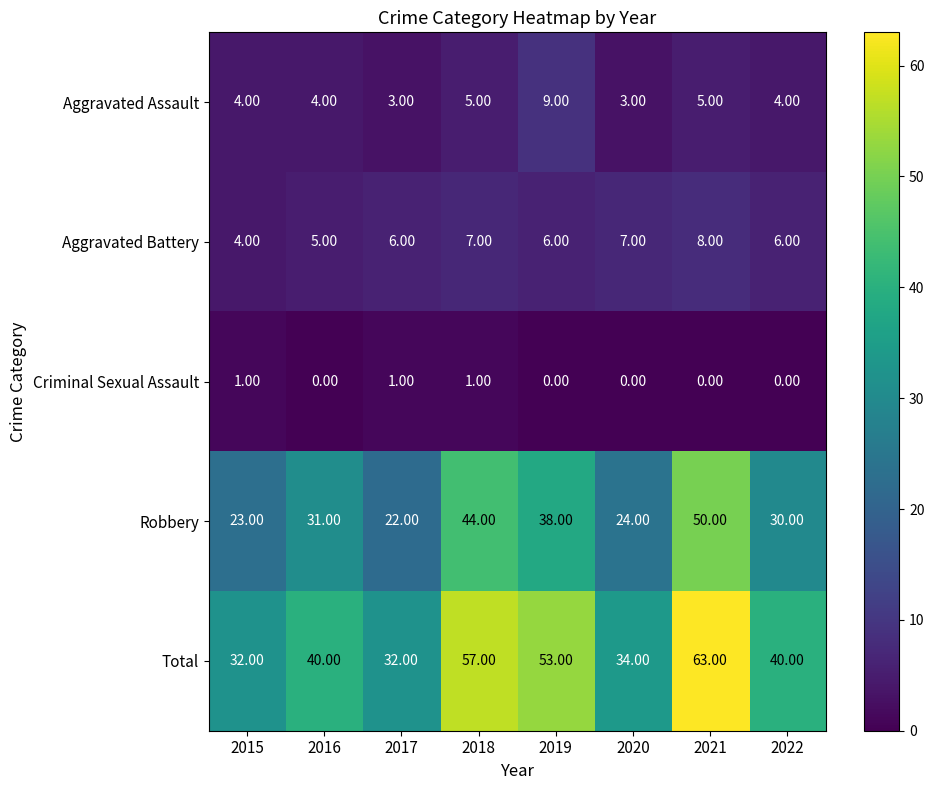

List the series in order of their peak value, highest first.

Total, Robbery, Aggravated Assault, Aggravated Battery, Criminal Sexual Assault